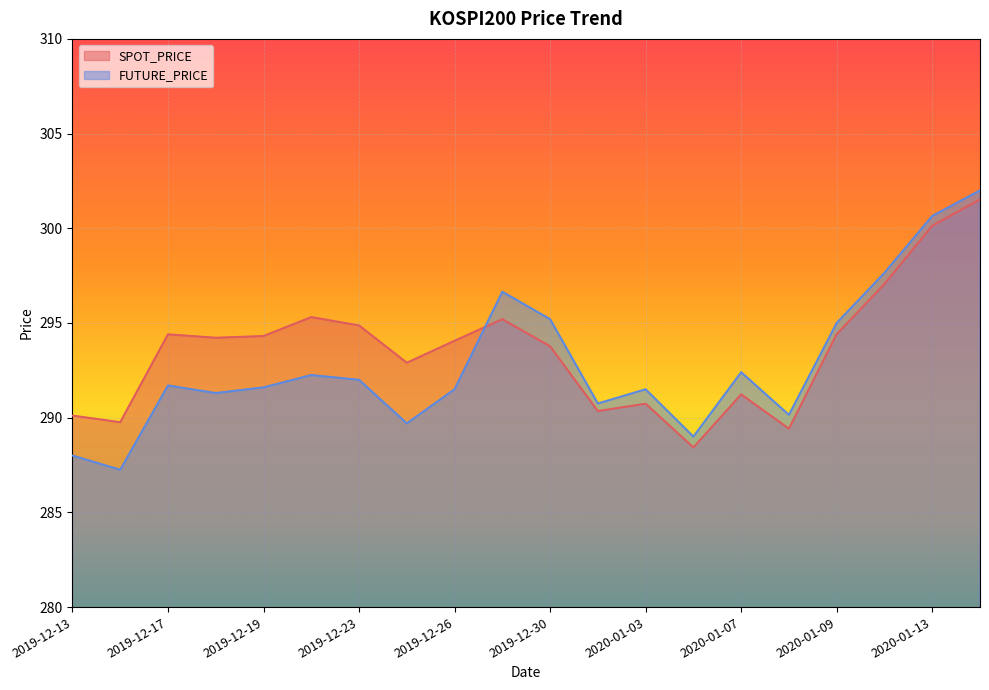

What position from the left is 2019-12-30?

11